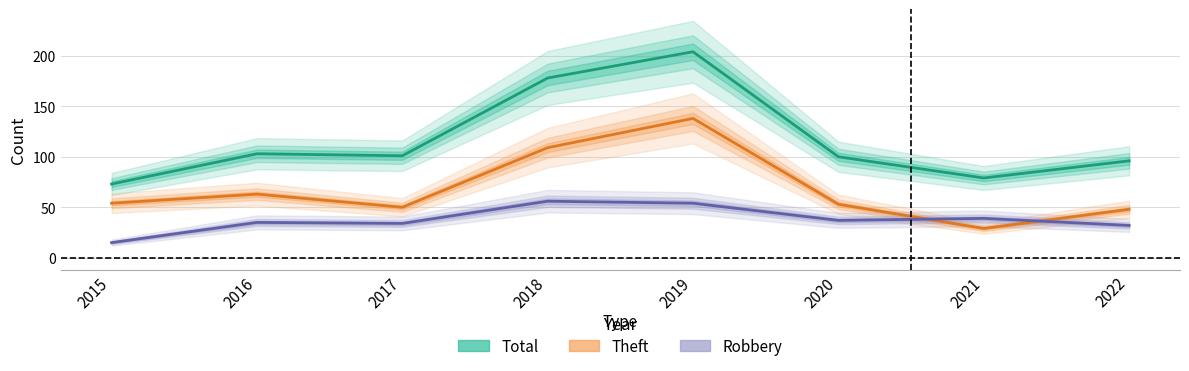

What is the highest value of the Theft series?

138